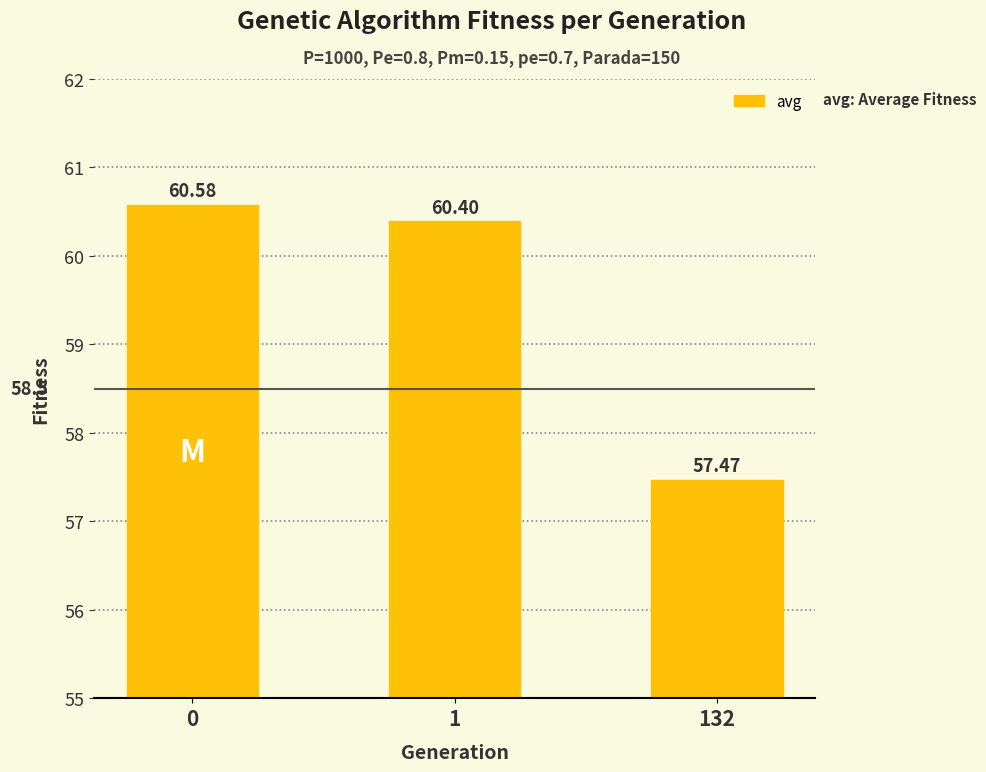

At which label is the value closest to 59?

1